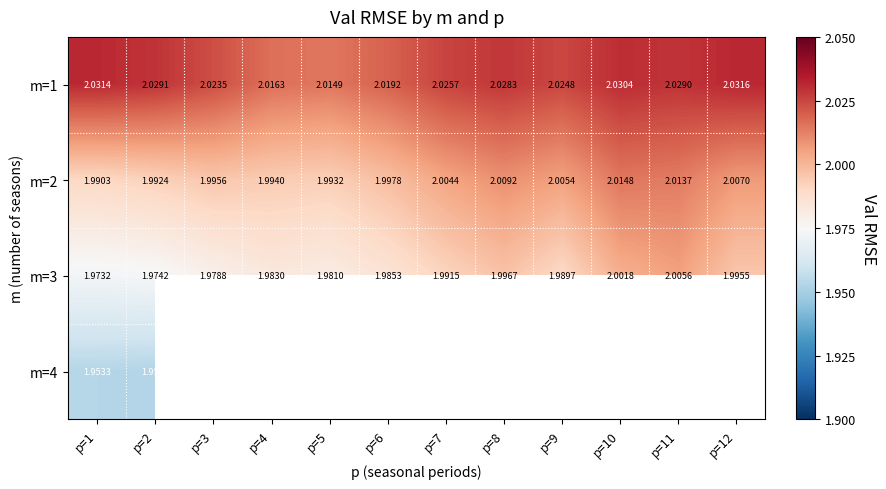

Is the value of m=2 at p=5 greater than the value of m=3 at p=5?

Yes